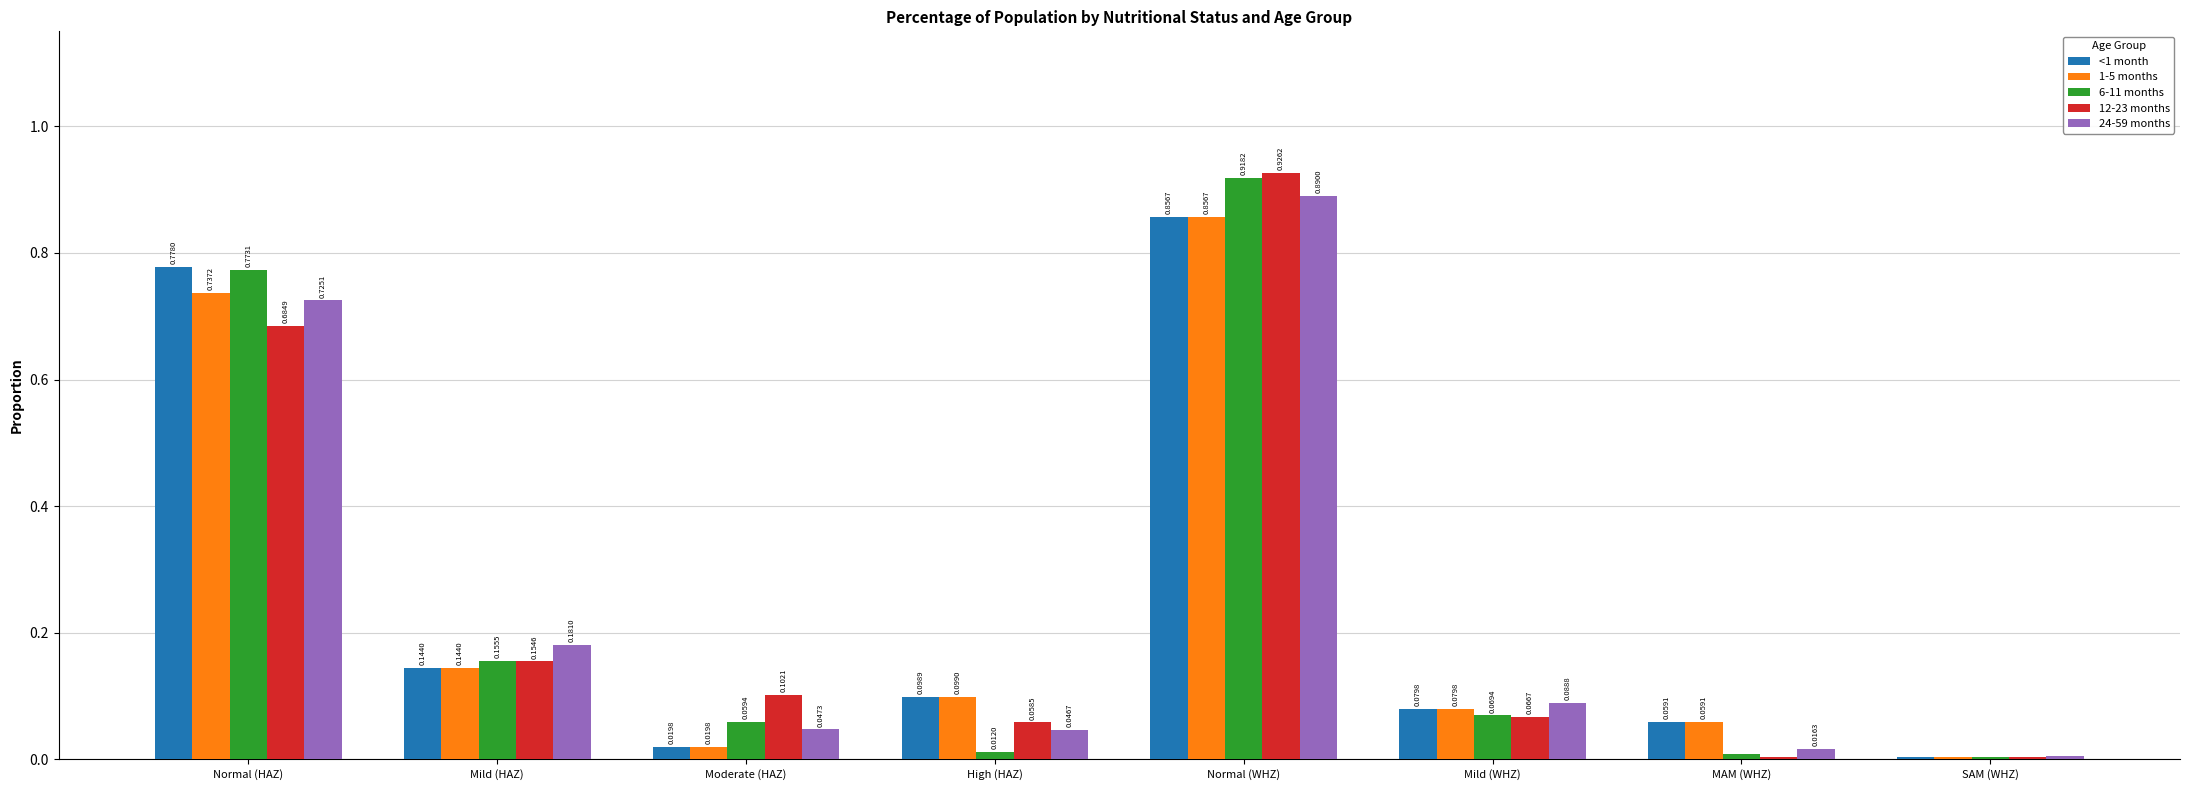

How many groups of bars are there?

8